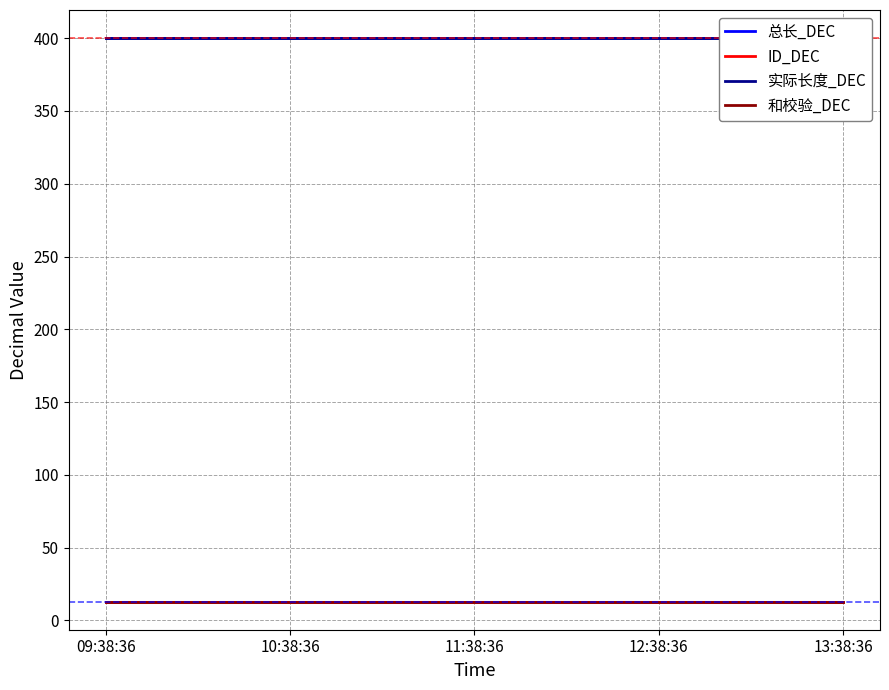

Where is 实际长度_DEC nearest to the value 400?

09:38:36